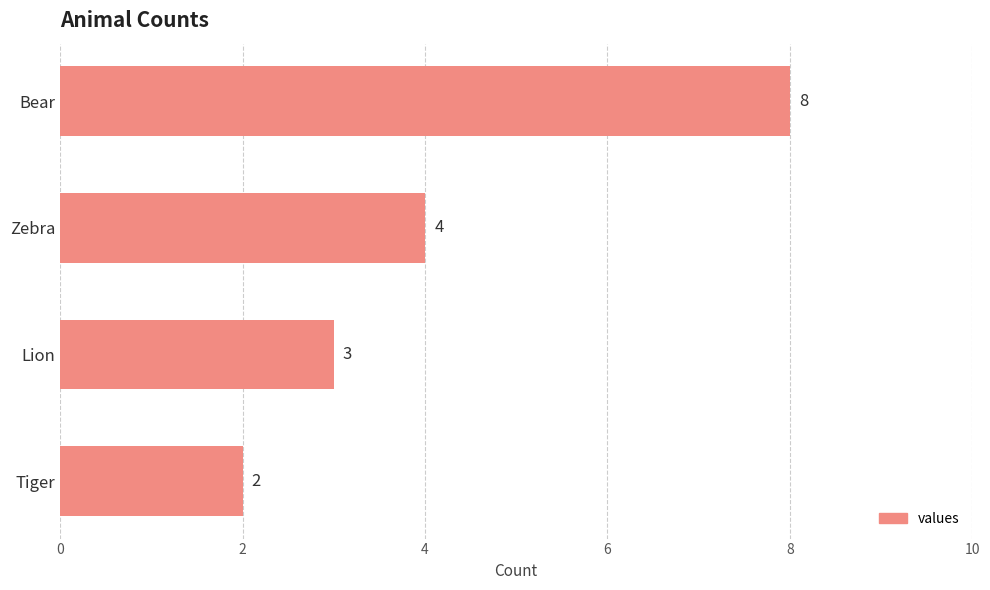

Reading bottom to top, what are all the values shown in this chart?

Tiger=2	Lion=3	Zebra=4	Bear=8